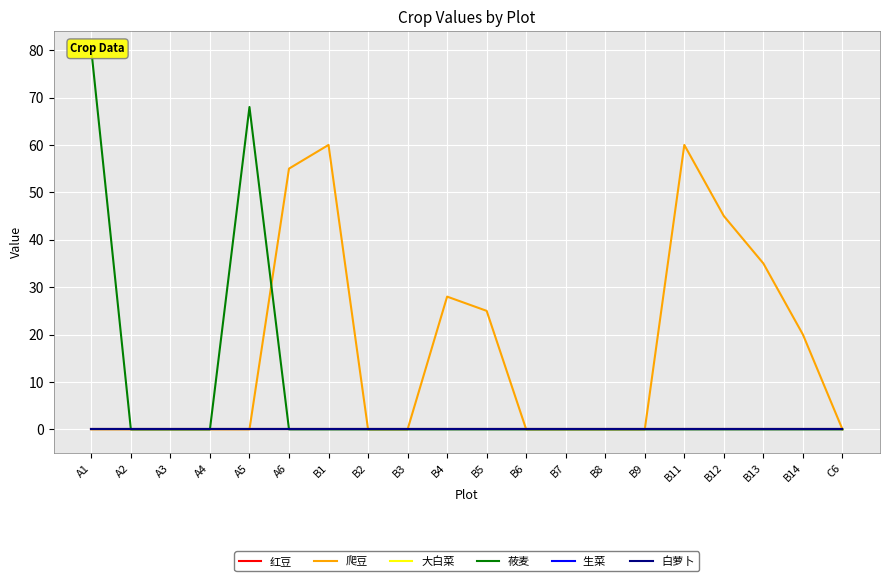

Reading right to left, what are all the values shown in this chart?

红豆: 0	0	0	0	0	0	0	0	0	0	0	0	0	0	0	0	0	0	0	0
爬豆: 0	20	35	45	60	0	0	0	0	25	28	0	0	60	55	0	0	0	0	0
大白菜: 0	0	0	0	0	0	0	0	0	0	0	0	0	0	0	0	0	0	0	0
莜麦: 0	0	0	0	0	0	0	0	0	0	0	0	0	0	0	68	0	0	0	80
生菜 : 0	0	0	0	0	0	0	0	0	0	0	0	0	0	0	0	0	0	0	0
白萝卜: 0	0	0	0	0	0	0	0	0	0	0	0	0	0	0	0	0	0	0	0